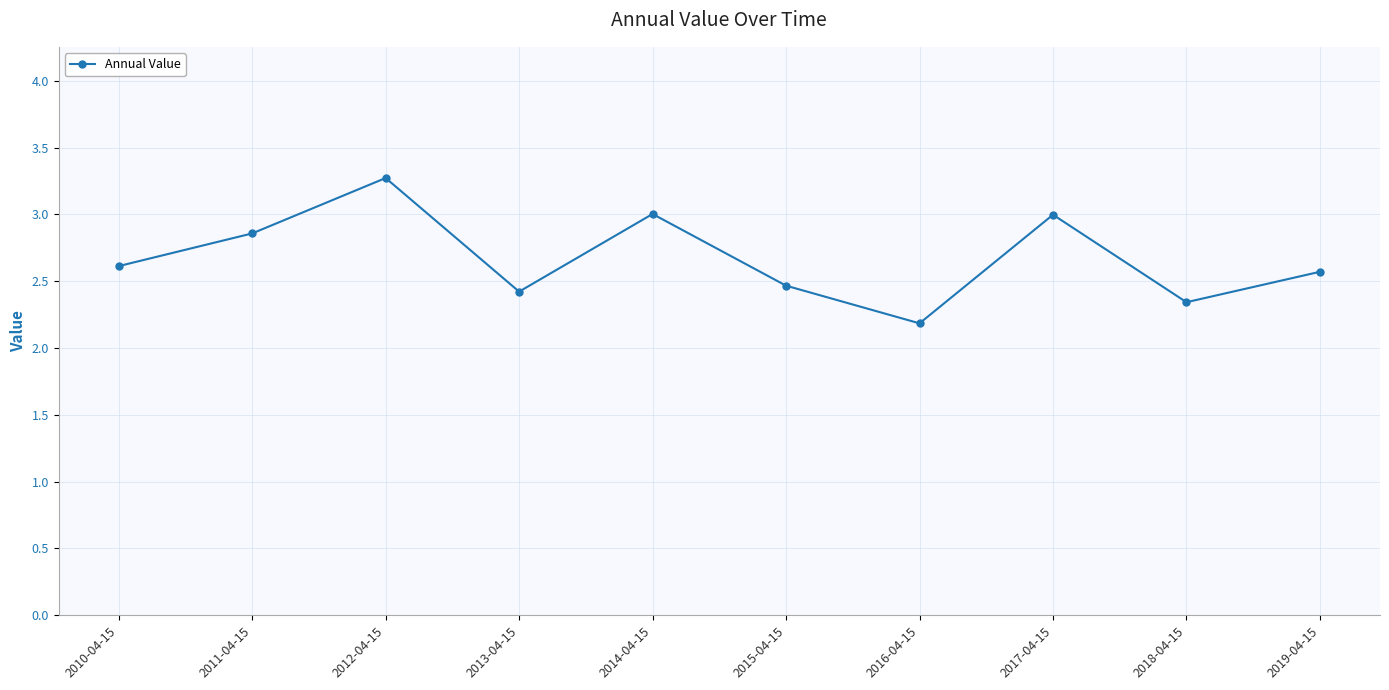

What is the label of the 5th point from the left?

2014-04-15